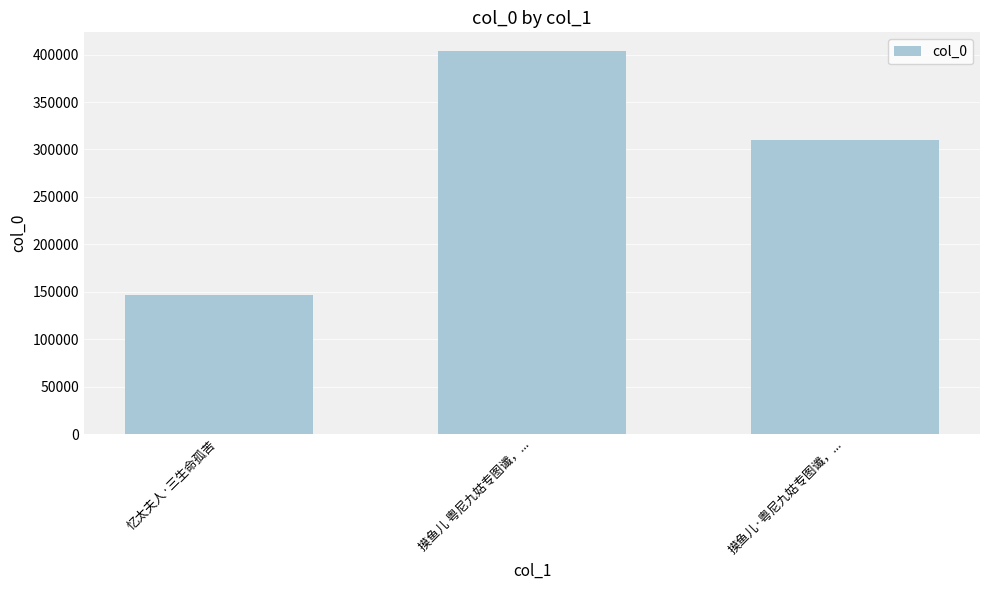

What position from the left is 摸鱼儿 粤尼九姑专图谶，...?

2